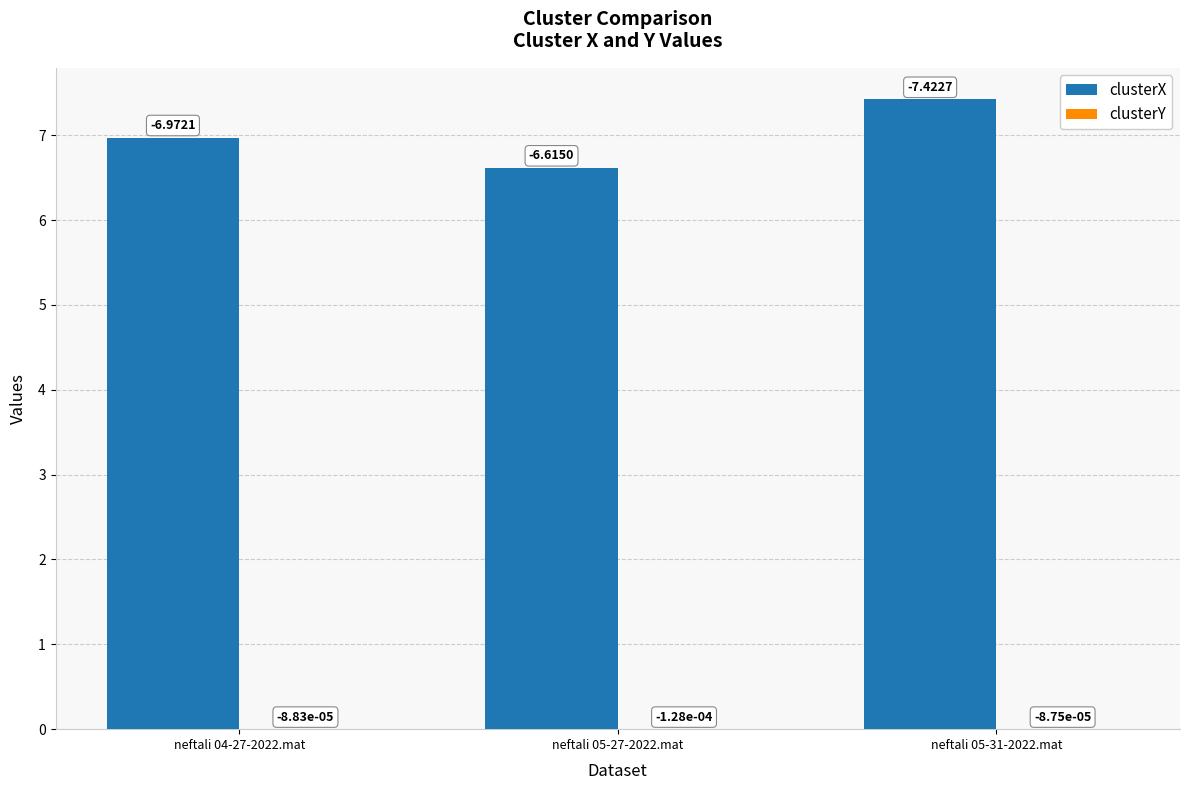

Which series has the largest total across all categories?

clusterX